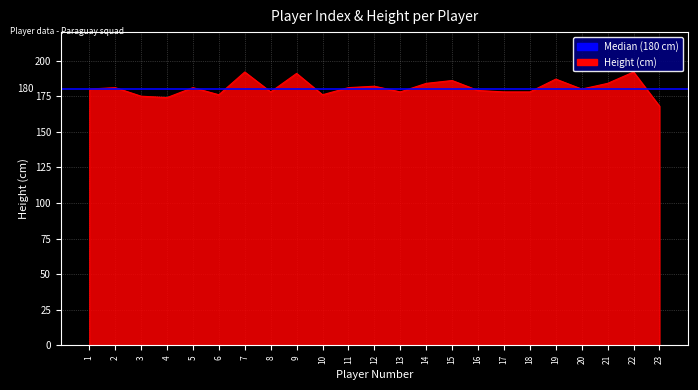

Is it true that the value at 3 is 256?

False